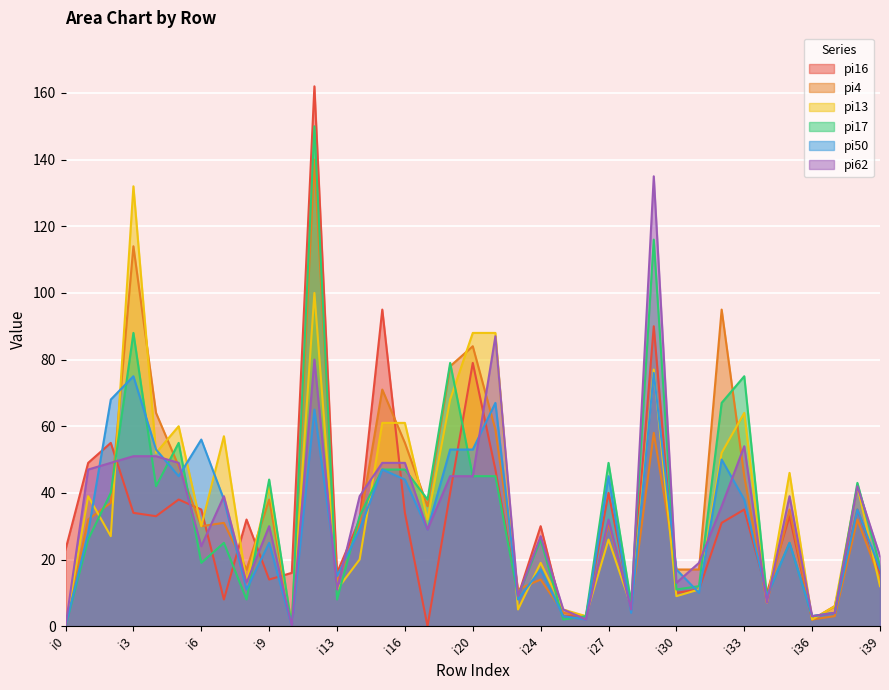

Where is the first local minimum for pi62?

i6